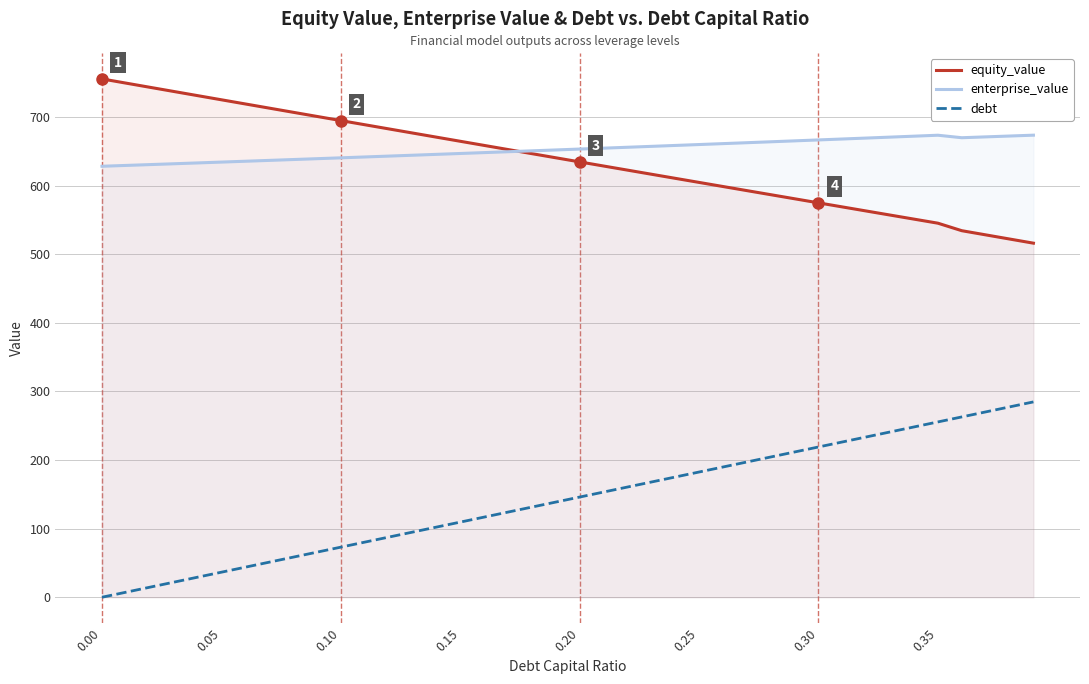

Rank the series by their maximum value, from highest to lowest.

equity_value, enterprise_value, debt